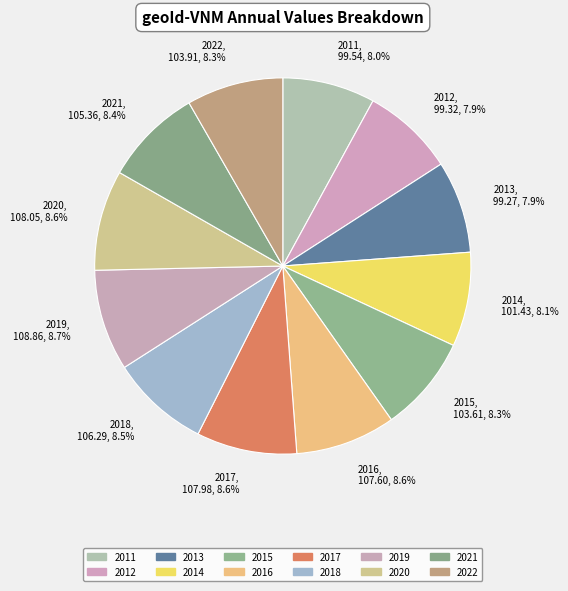

True or false: 2021 accounts for 1% of the total.

False